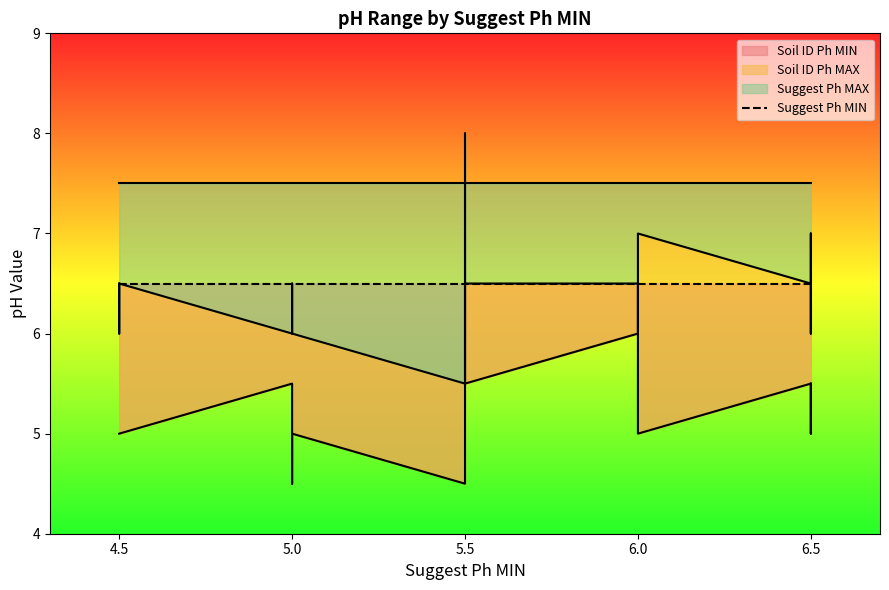

What is the difference between the maximum and minimum values in the Soil ID Ph MAX series?

2.5